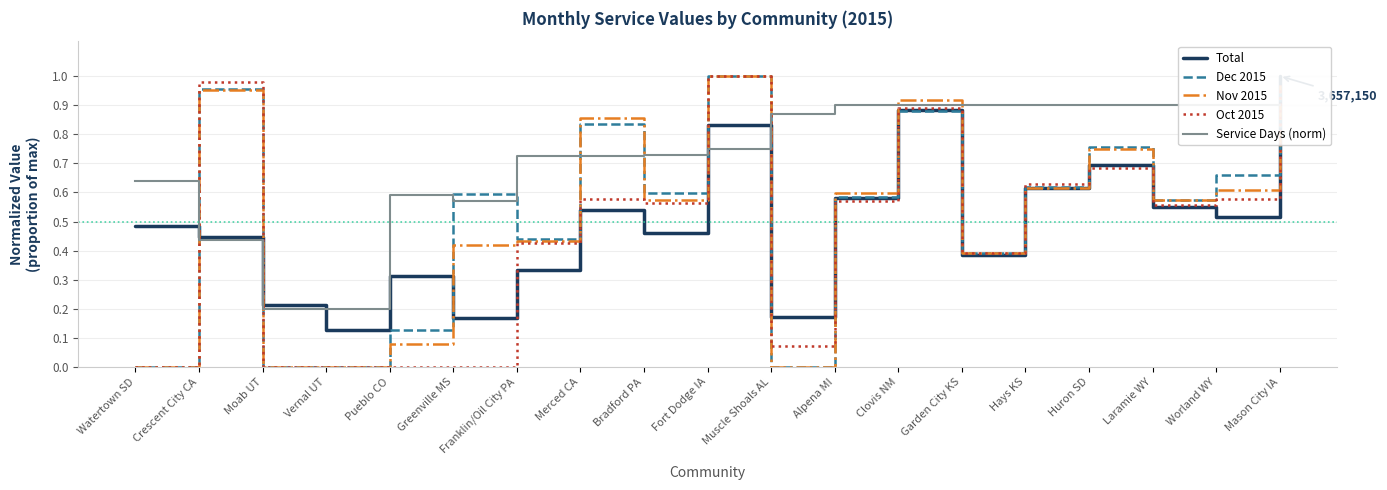

Is it true that Oct 2015 equals 0.6 at Alpena MI?

True